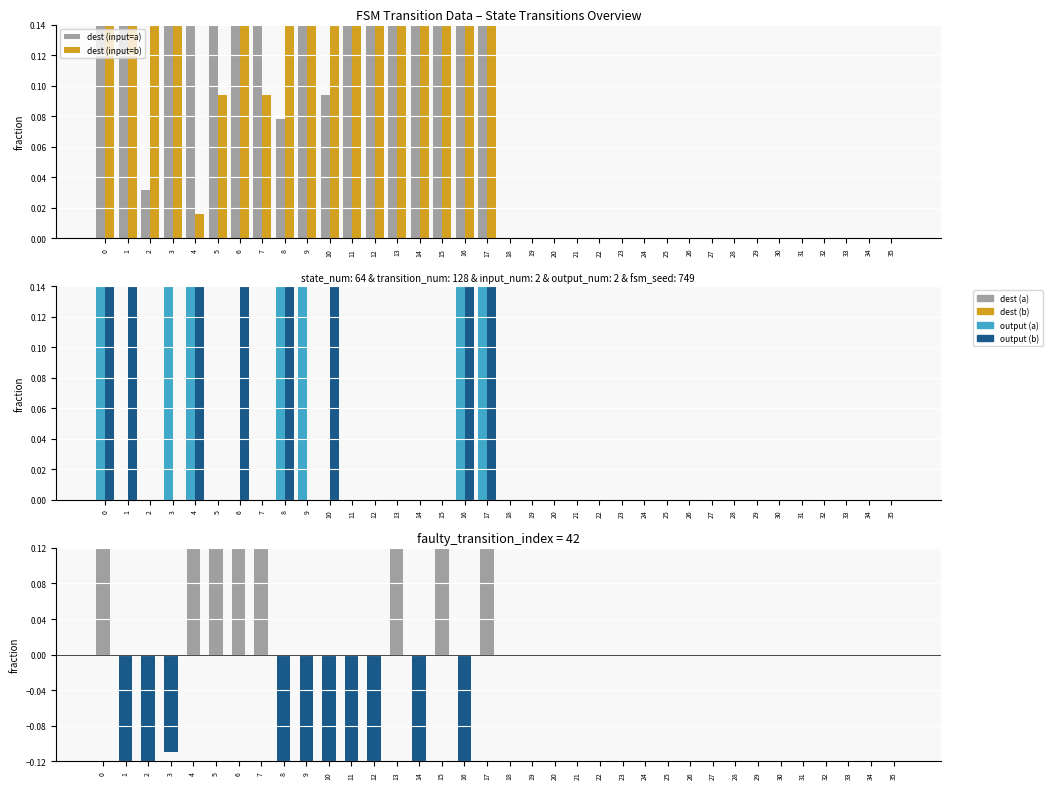

Are the bars horizontal?

No